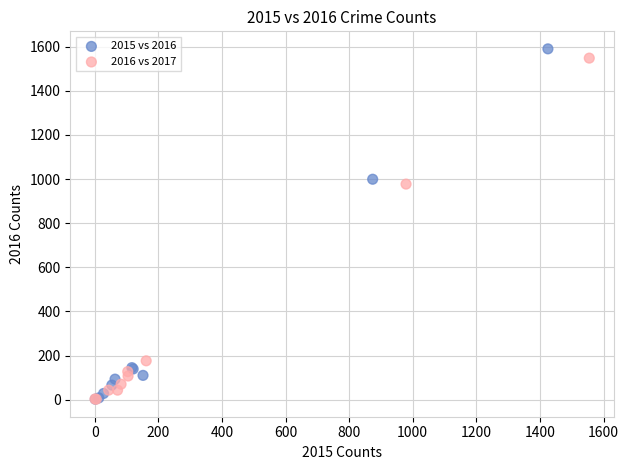

Which series has the widest spread of Y values?

2015 vs 2016